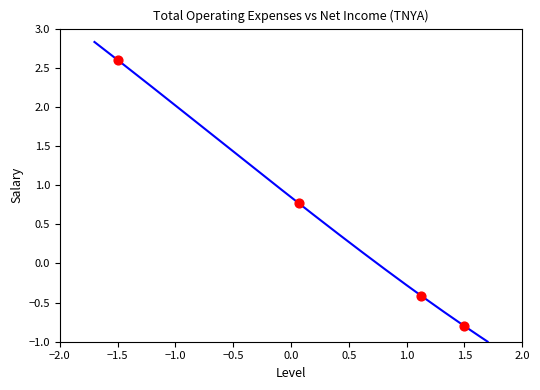

What Y value in the scatter plot is closest to 0?

-0.4